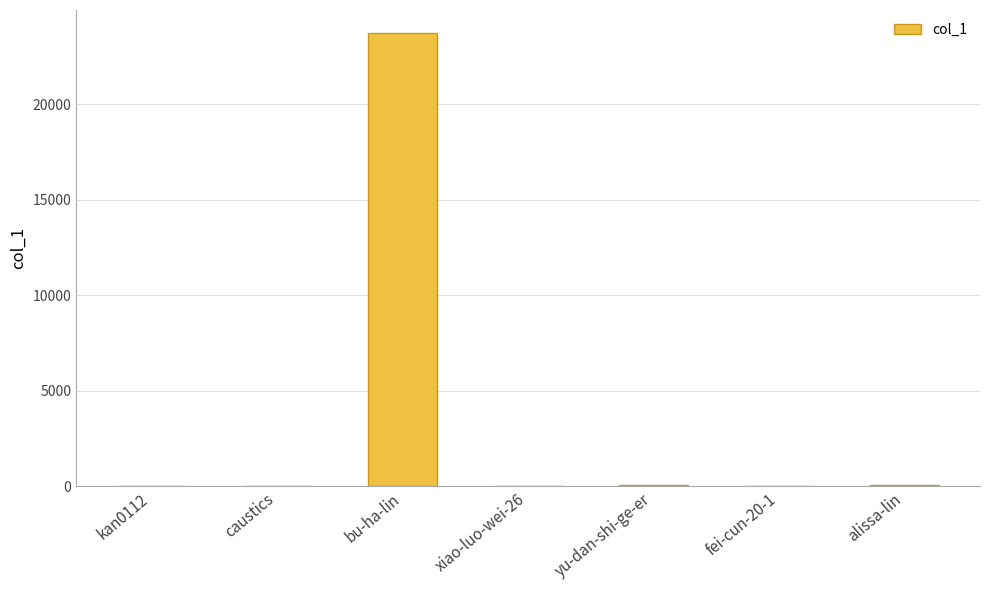

What is the maximum value shown in the chart?

23753